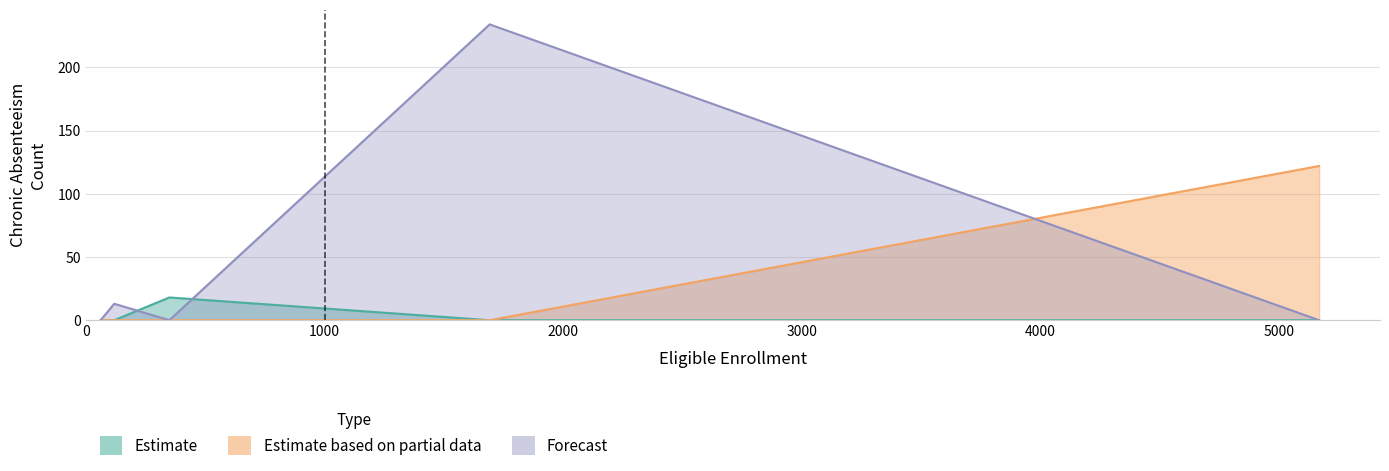

What is the difference between the maximum and minimum values in the Forecast series?

234